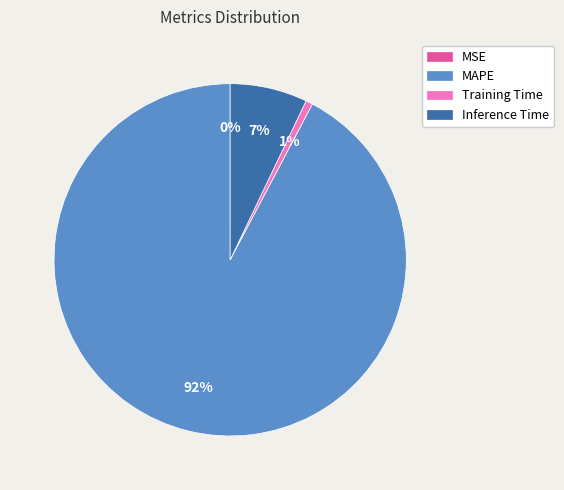

True or false: Training Time accounts for 11% of the total.

False